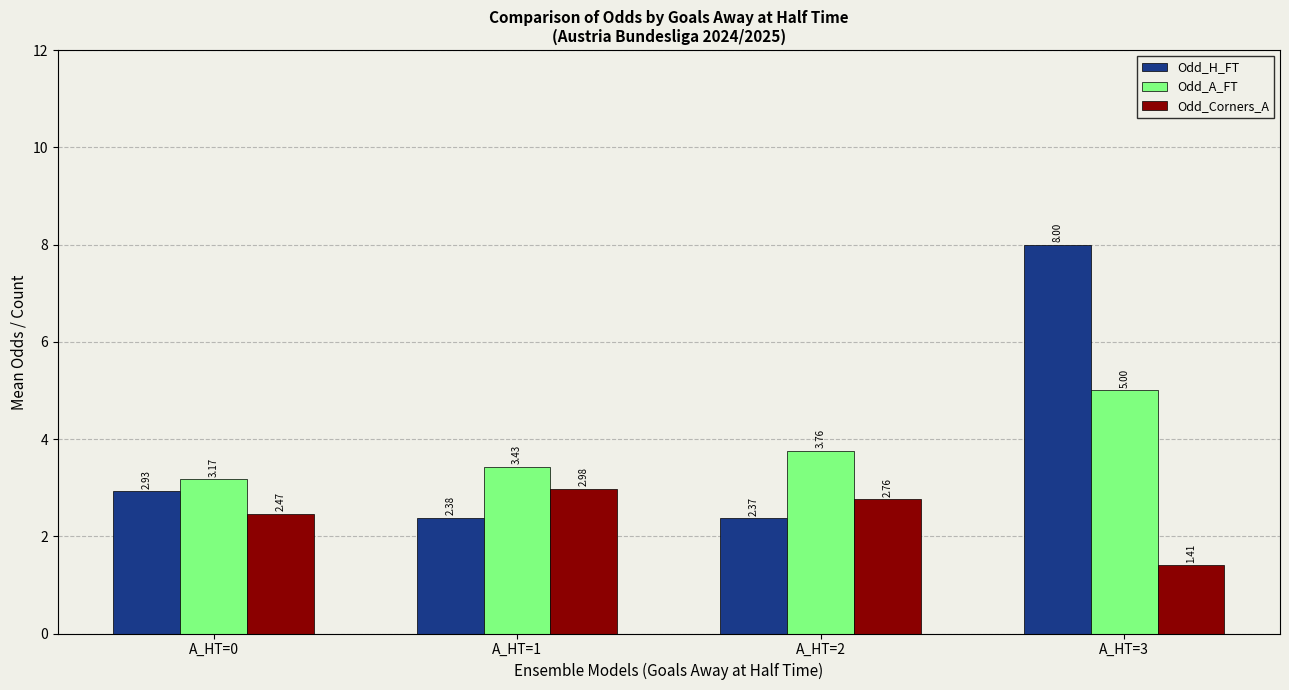

What is the sum of the Odd_Corners_A values at A_HT=3 and A_HT=1?

4.4